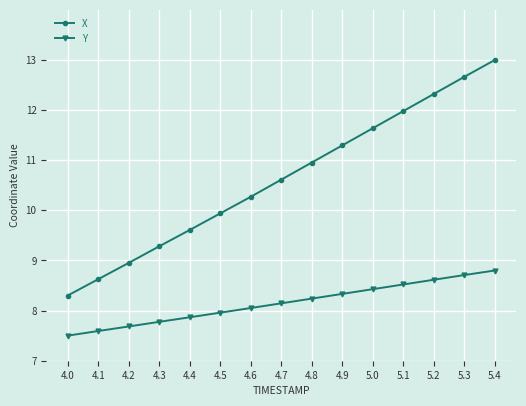

True or false: Y and X intersect in this chart.

False